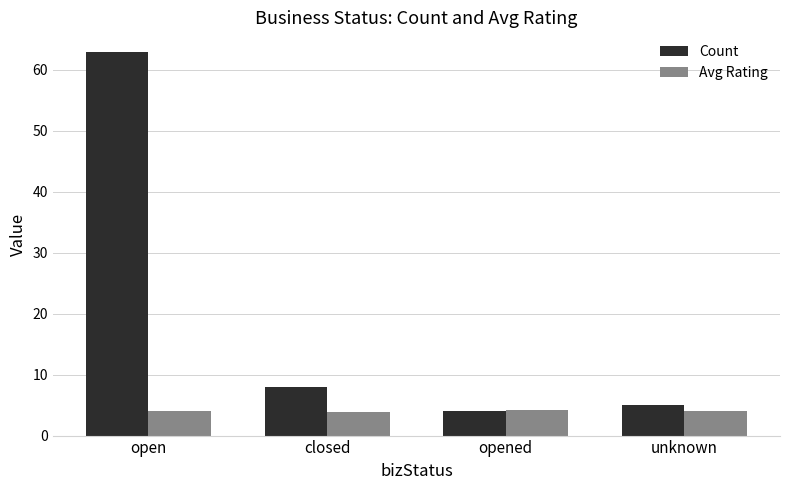

List the series in order of their peak value, lowest first.

Avg Rating, Count